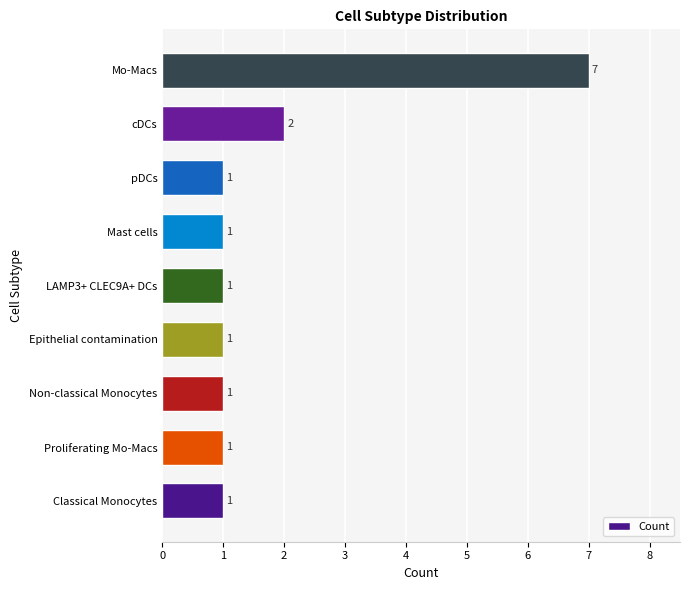

How many values are between 1 and 2?

8